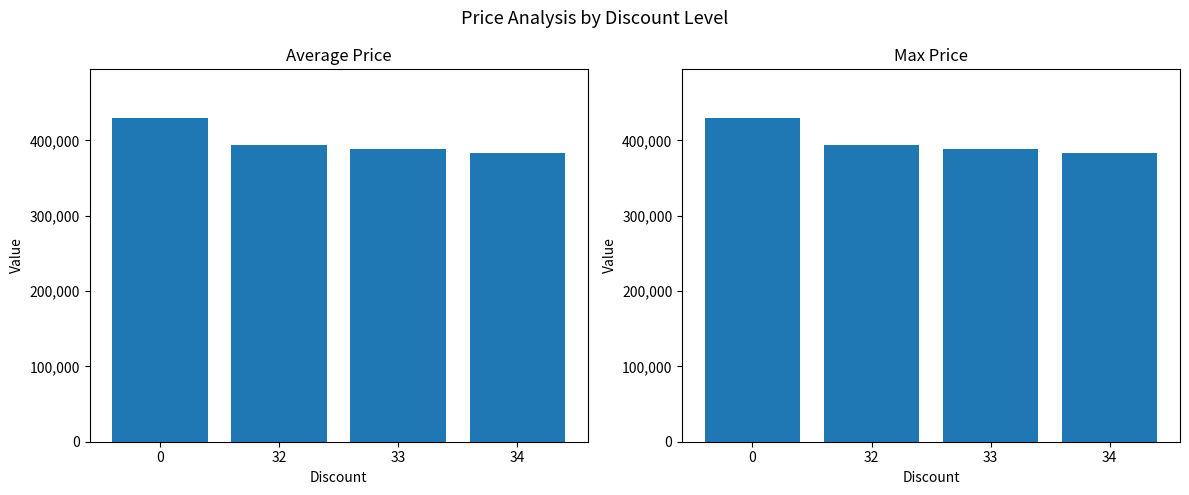

Rank the categories by value from lowest to highest.

34, 33, 32, 0